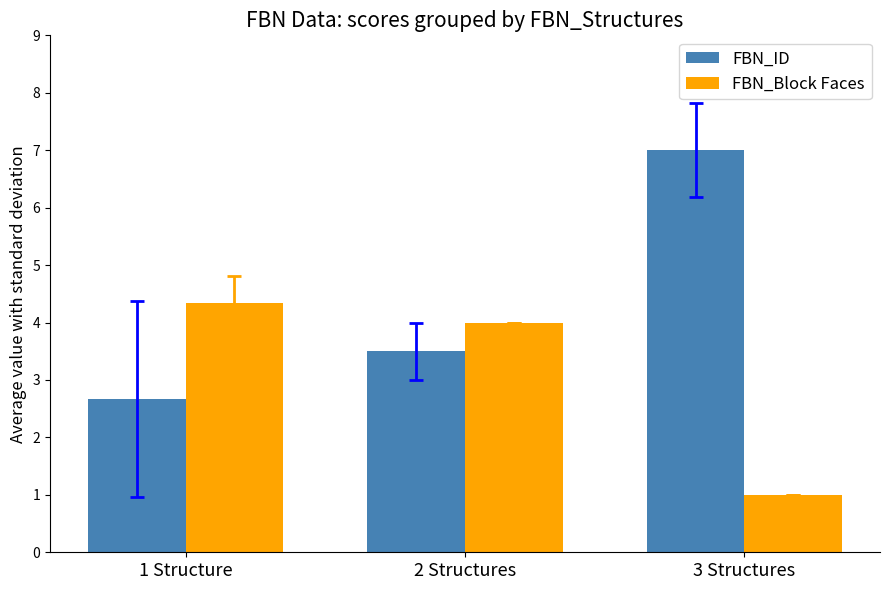

At how many categories does at least one series exceed 1?

3